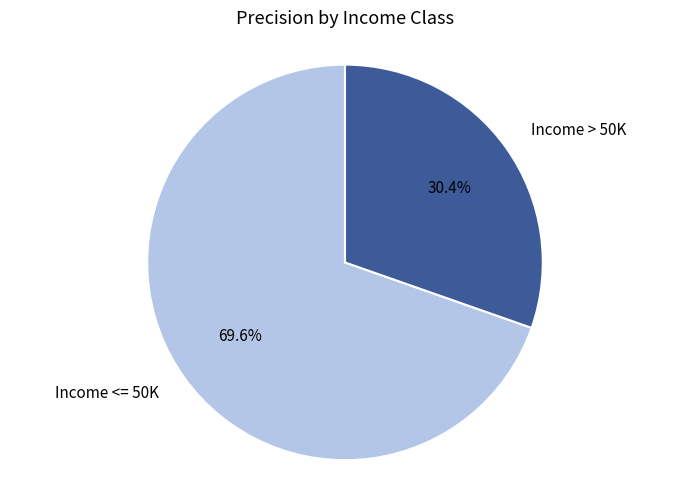

Rank the categories by value from highest to lowest.

Income <= 50K, Income > 50K